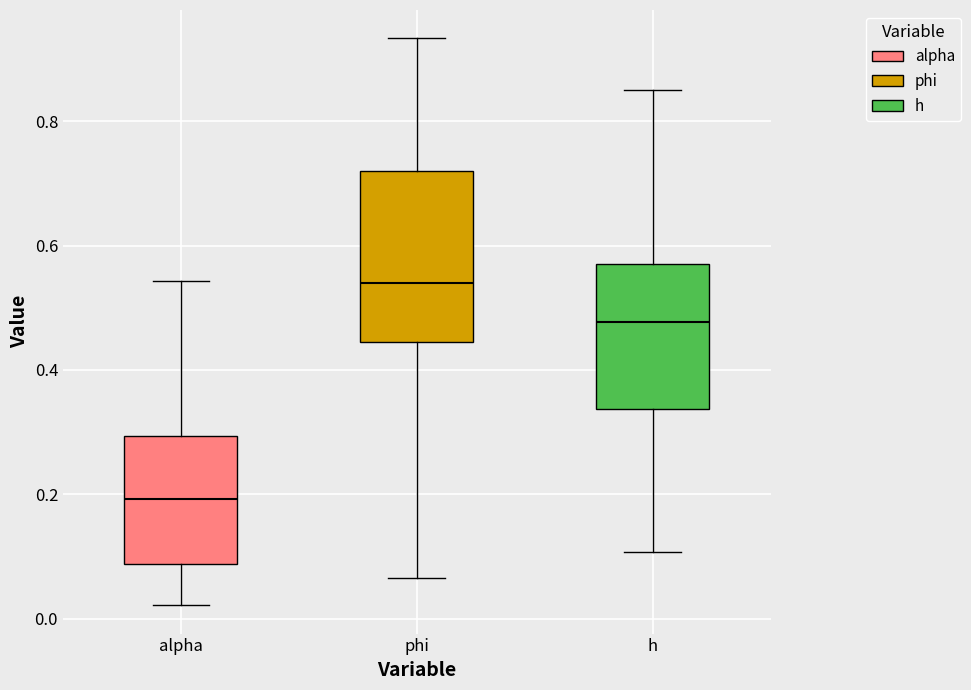

Reading left to right, read every box against the y-axis: the position of its median line, the range the box covers, and the ends of its whiskers. The values are not printed on the chart, so give them approximately, as read against the axis.

alpha: median 0.20, box 0.08 to 0.30, whiskers 0.02 to 0.54
phi: median 0.54, box 0.44 to 0.72, whiskers 0.06 to 0.94
h: median 0.48, box 0.34 to 0.56, whiskers 0.10 to 0.86